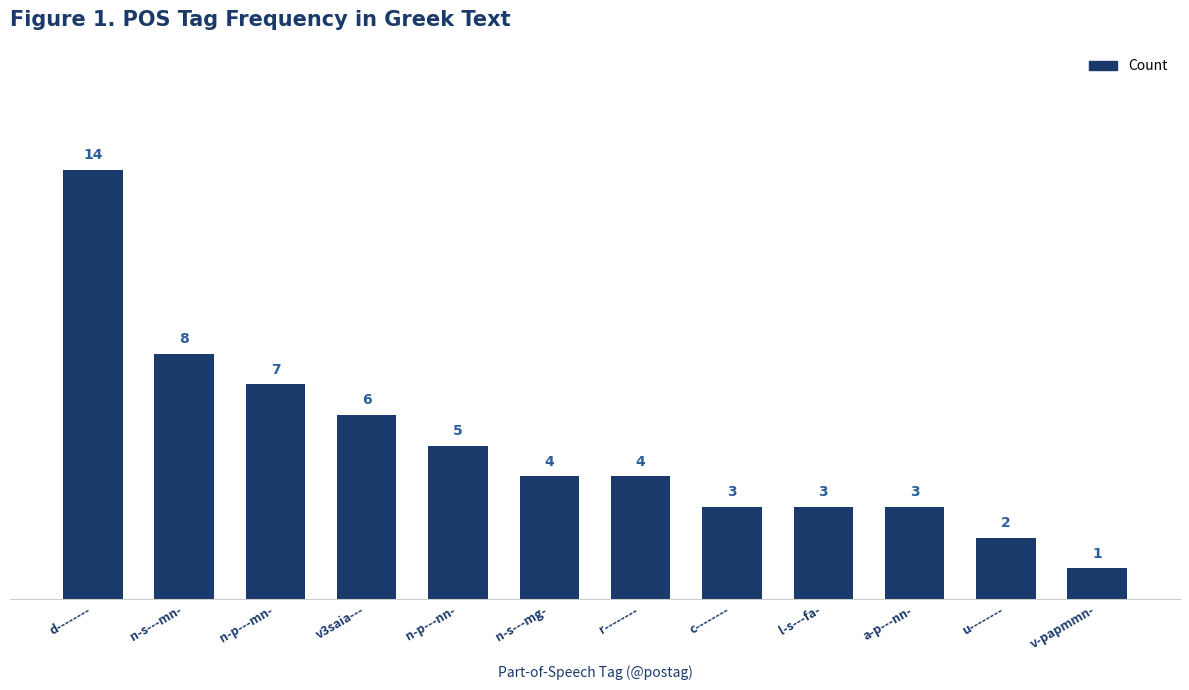

Between d-------- and c--------, which is larger?

d--------